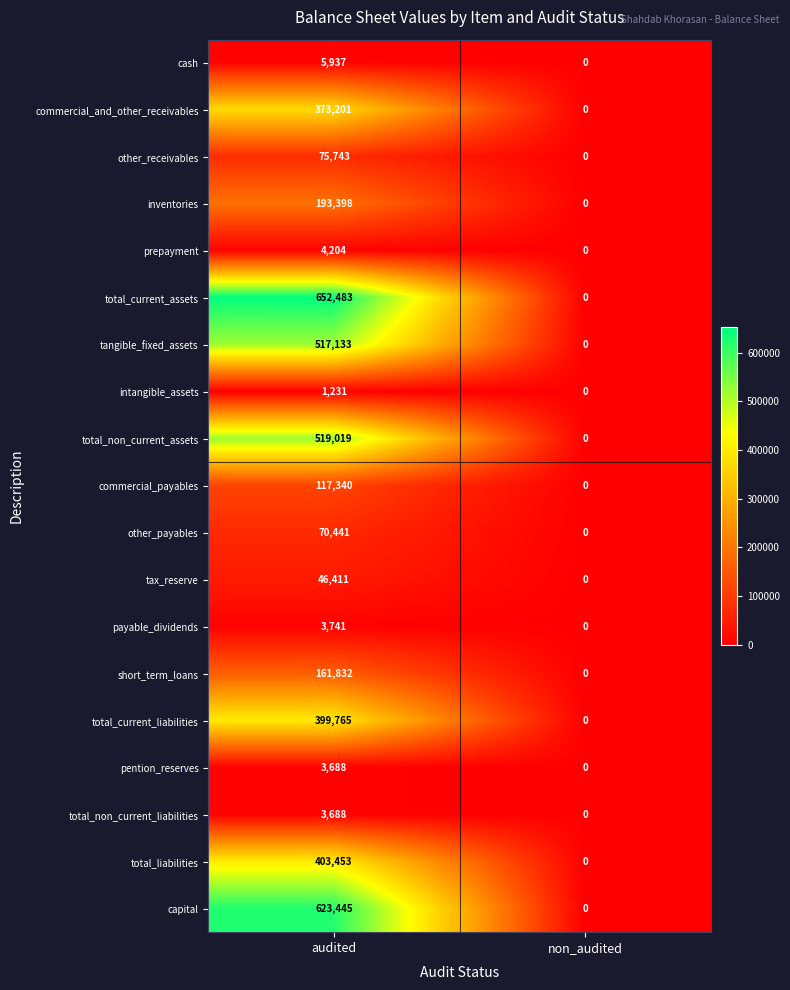

List the labels in order of payable_dividends value, smallest first.

non_audited, audited